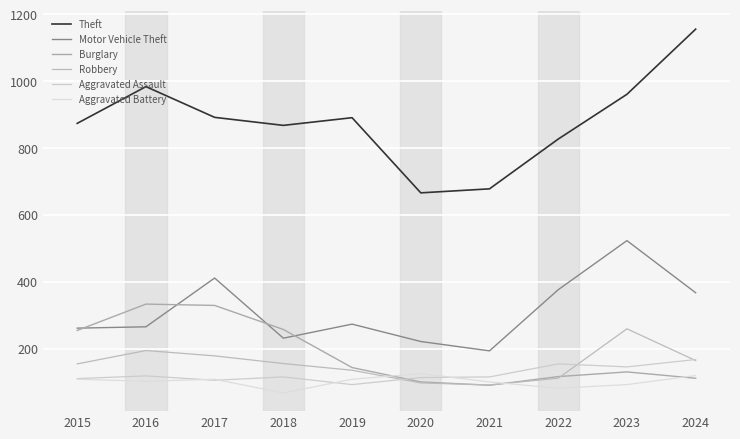

Where does the Burglary series first go above 143?

2015